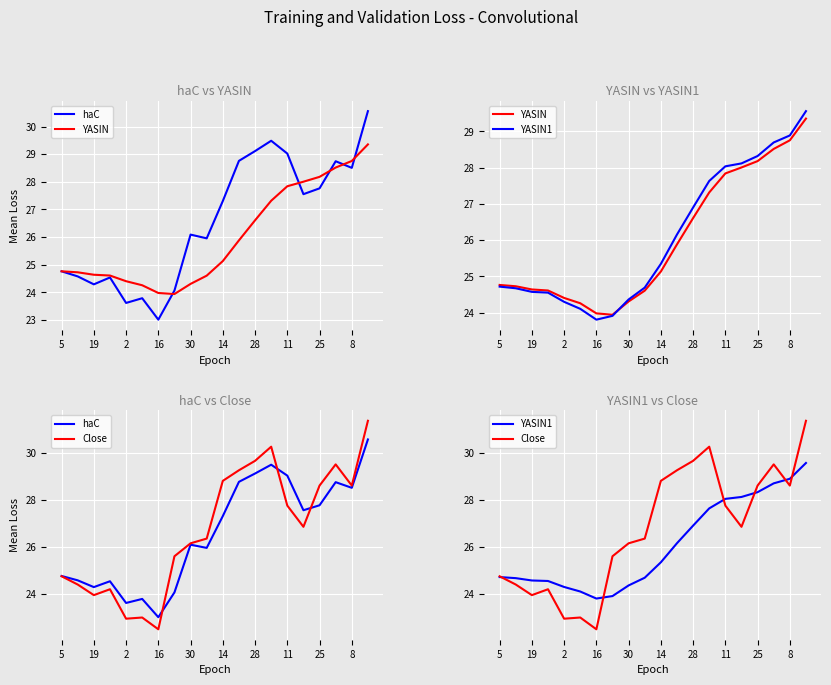

How many distinct data groups are displayed?

4